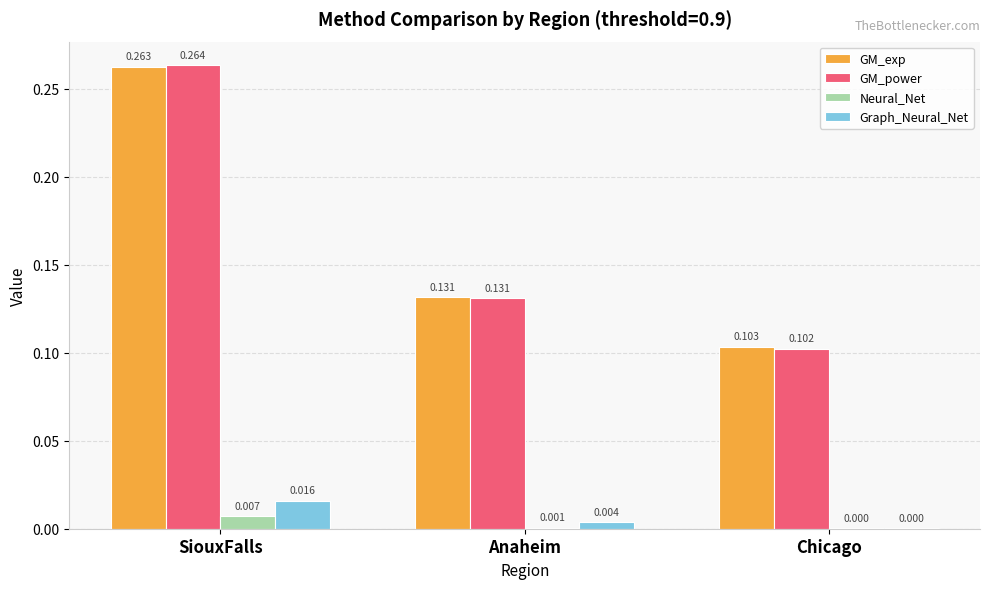

Between SiouxFalls and Chicago, which series saw the biggest shift?

GM_power